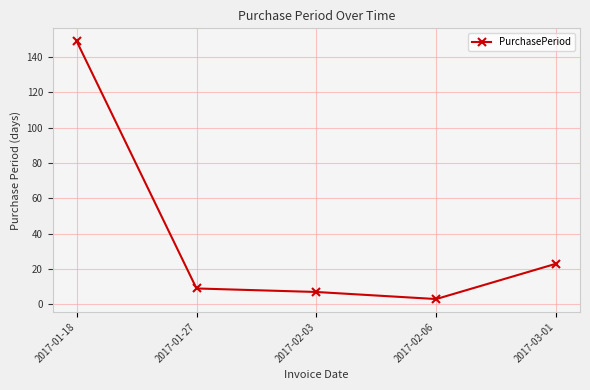

Reading left to right, what are all the values shown in this chart?

149	9	7	3	23